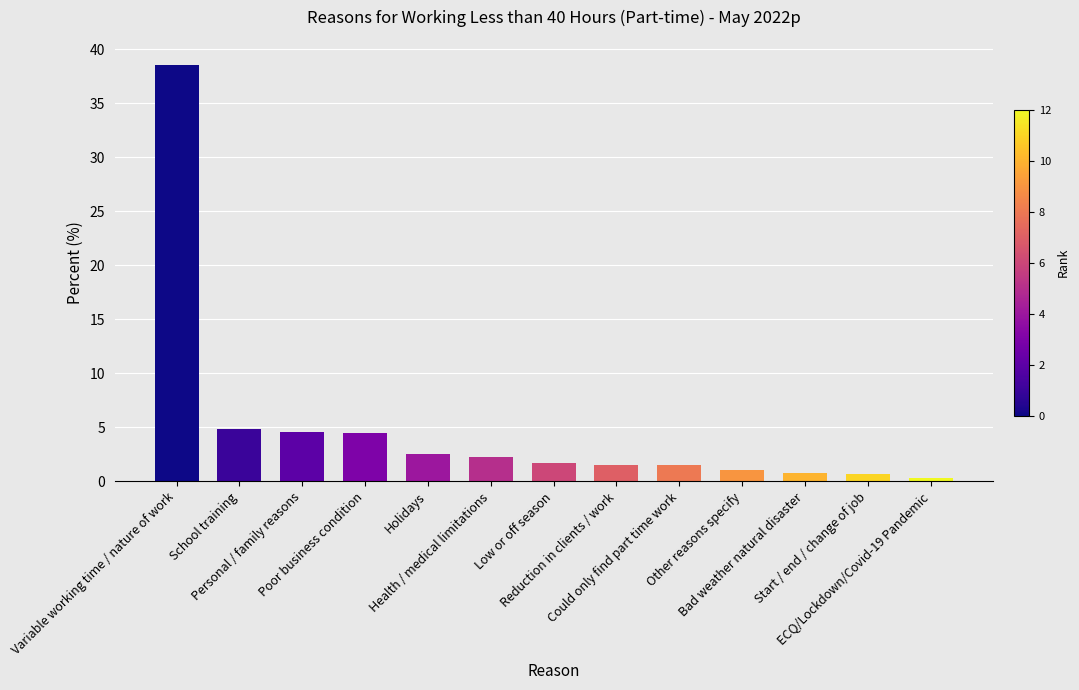

Count the number of categories in the chart.

13